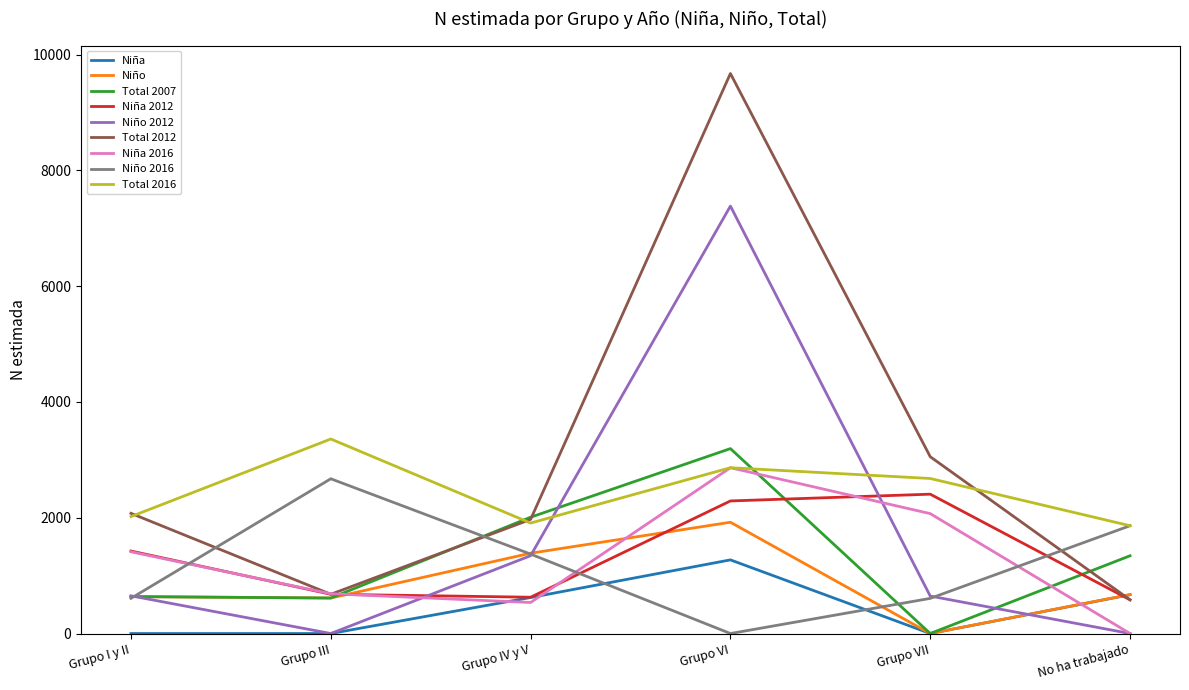

Which series changed the most between Grupo I y II and Grupo III?

Niño 2016